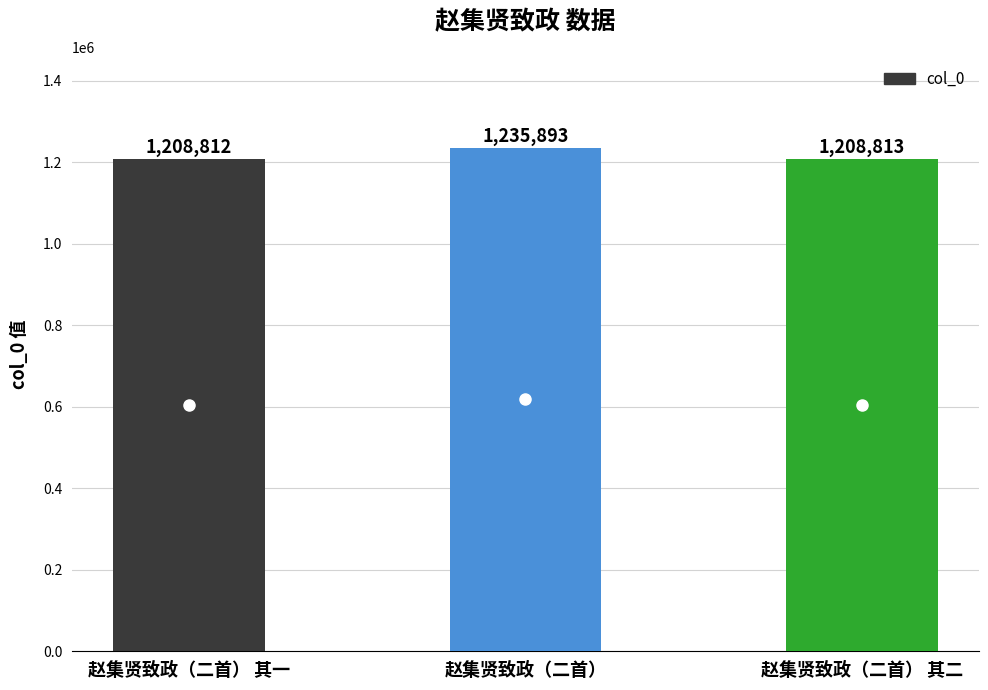

What is the label of the 2nd bar from the left?

赵集贤致政（二首）